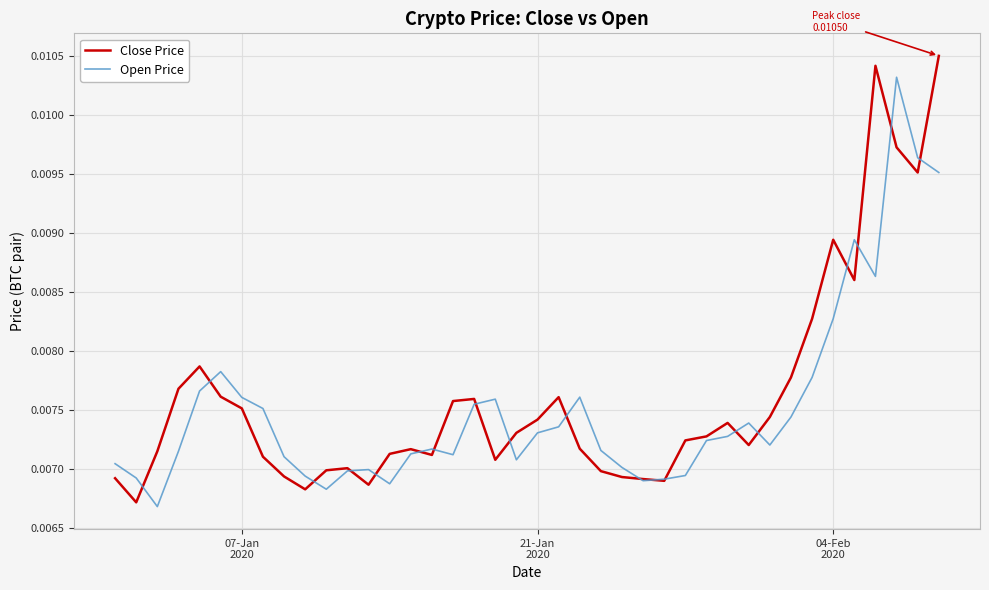

Rank the series by their average value, from lowest to highest.

Open Price, Close Price